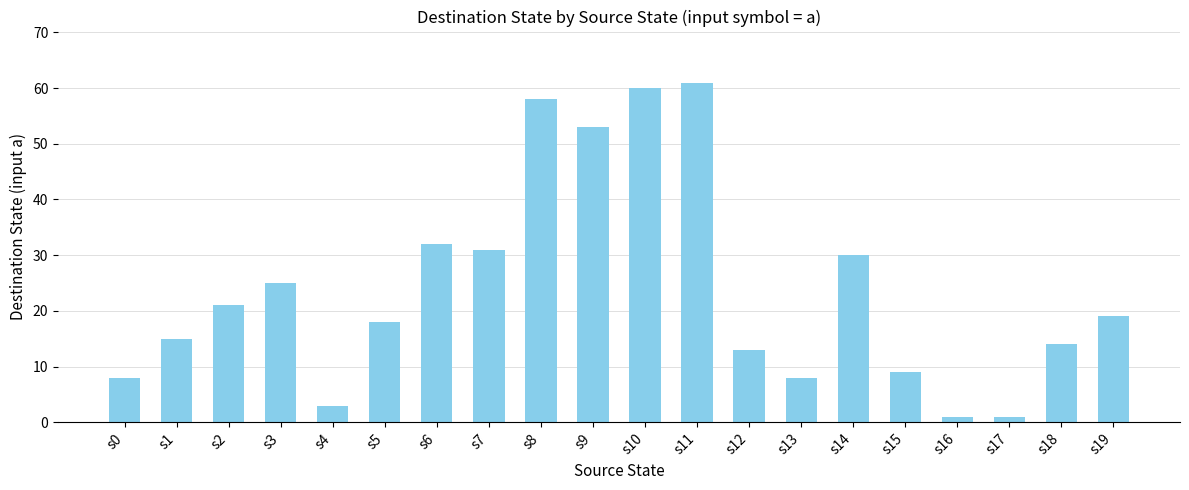

What is the change in value from s7 to s15?

-22